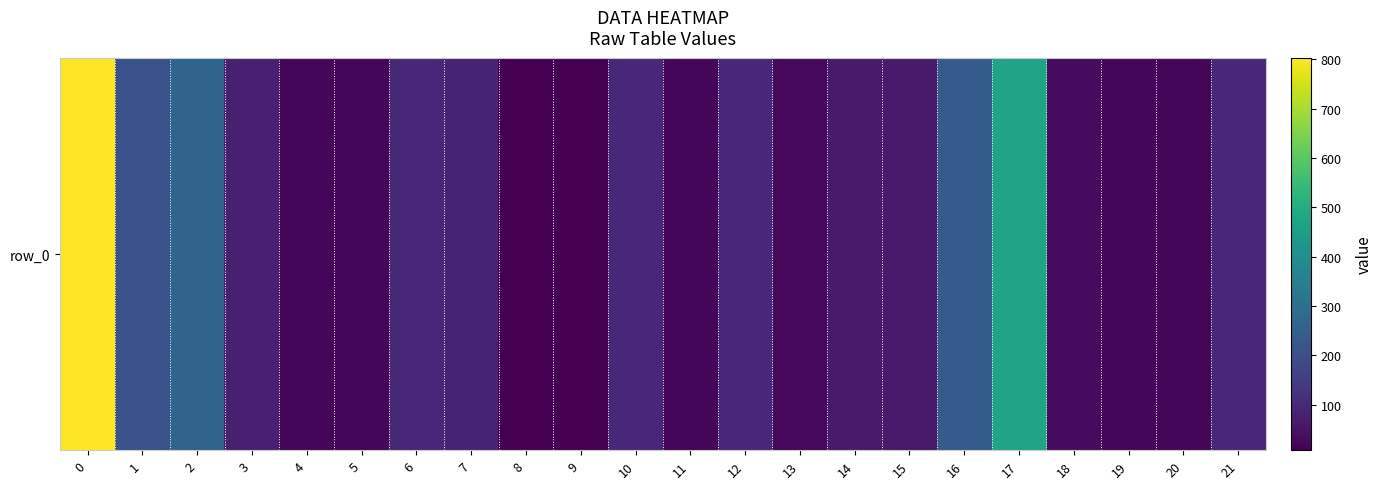

What is the minimum value shown in the chart?

8